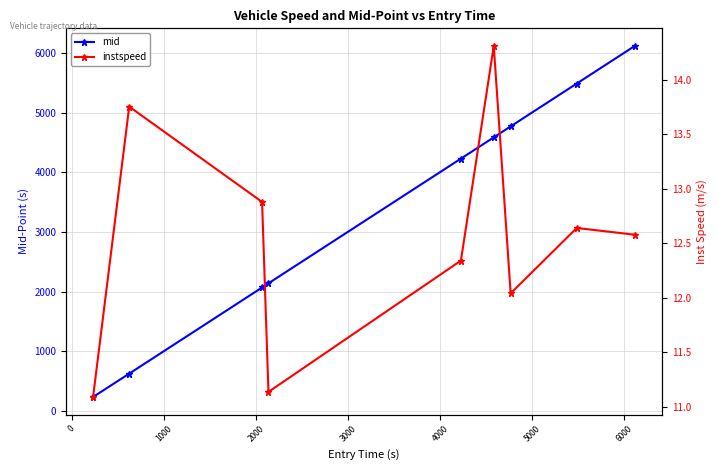

Reading right to left, extract all data points from this chart.

mid: 6119.4	5488.1	4770.3	4586.3	4230.1	2140.1	2070.2	626.6	235.4
instspeed: 12.6	12.6	12.0	14.3	12.3	11.1	12.9	13.8	11.1